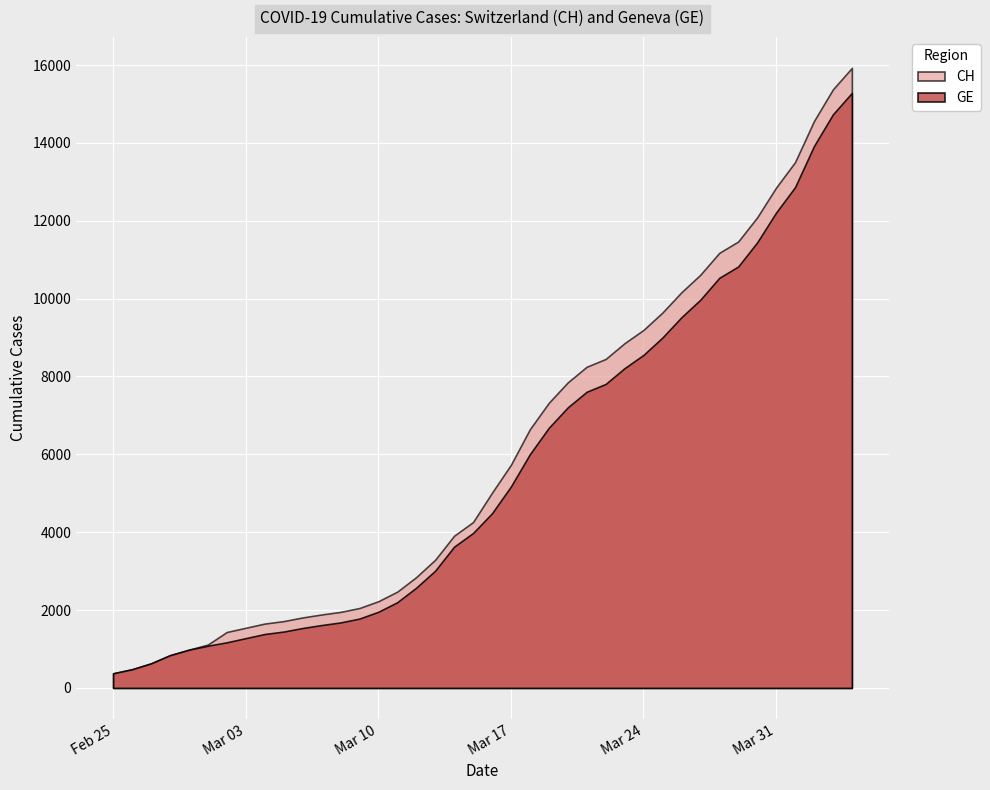

Is it true that CH equals 3251 at 2020-03-10?

False